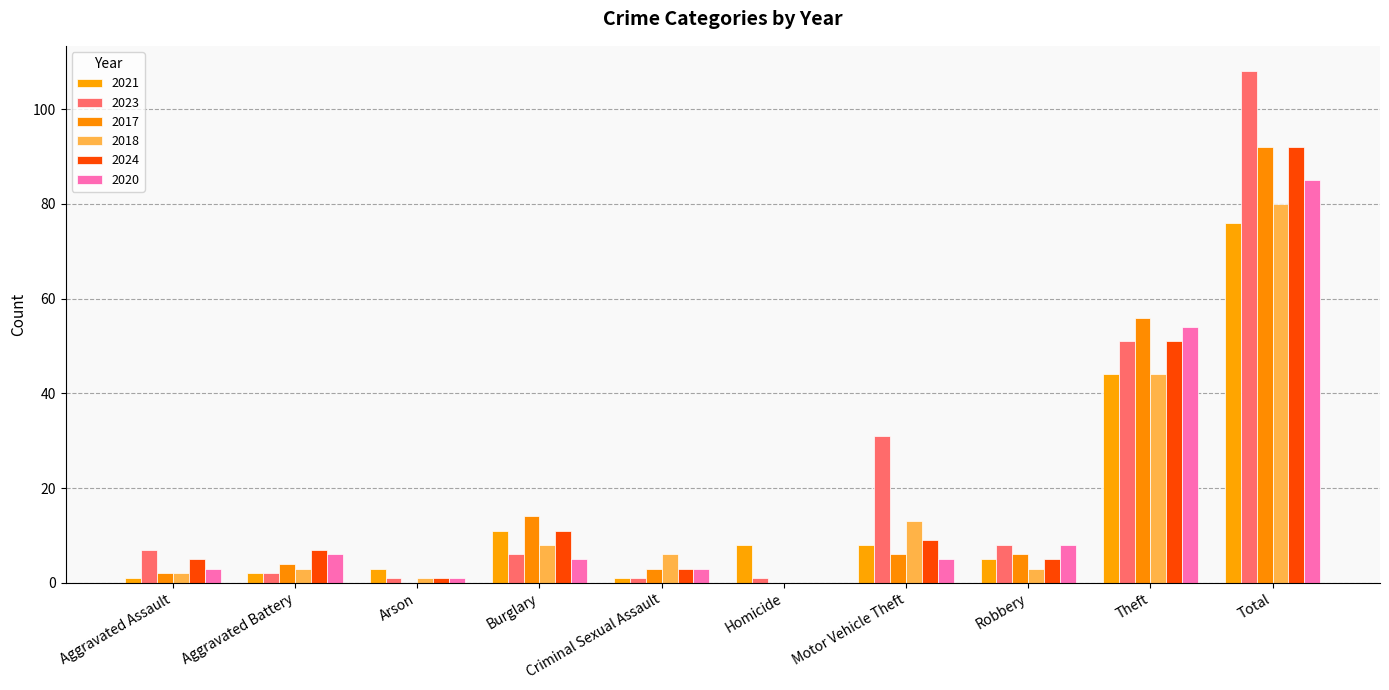

What is the total value across all series at Criminal Sexual Assault?

17